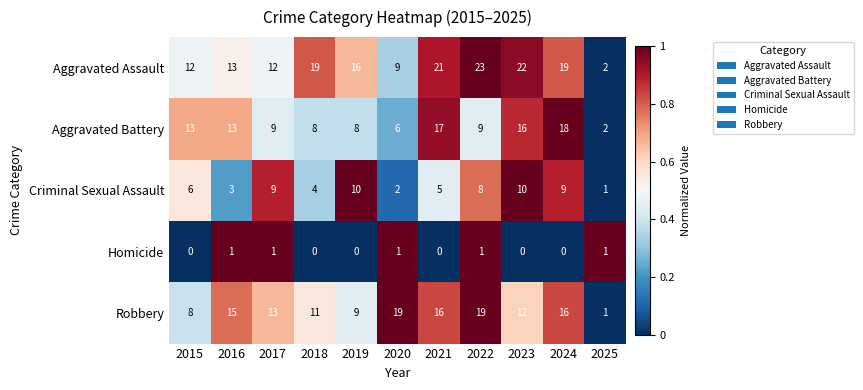

What is the average value of the Robbery series?

13